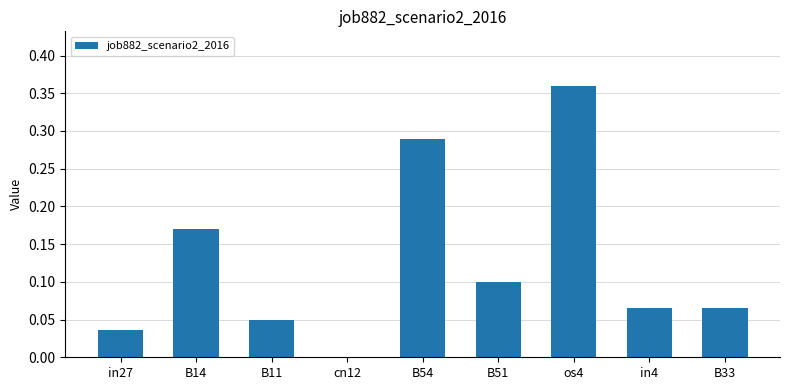

What is the sum of all values?

1.1